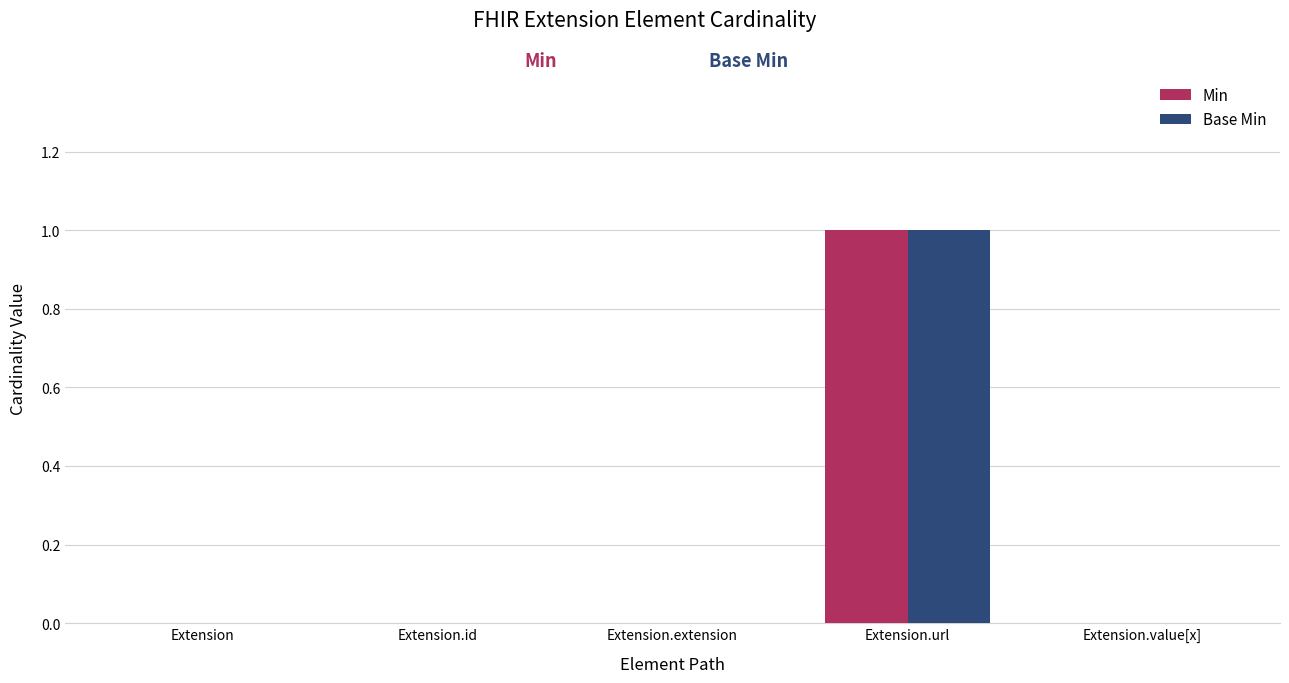

How many data points does each series have?

5